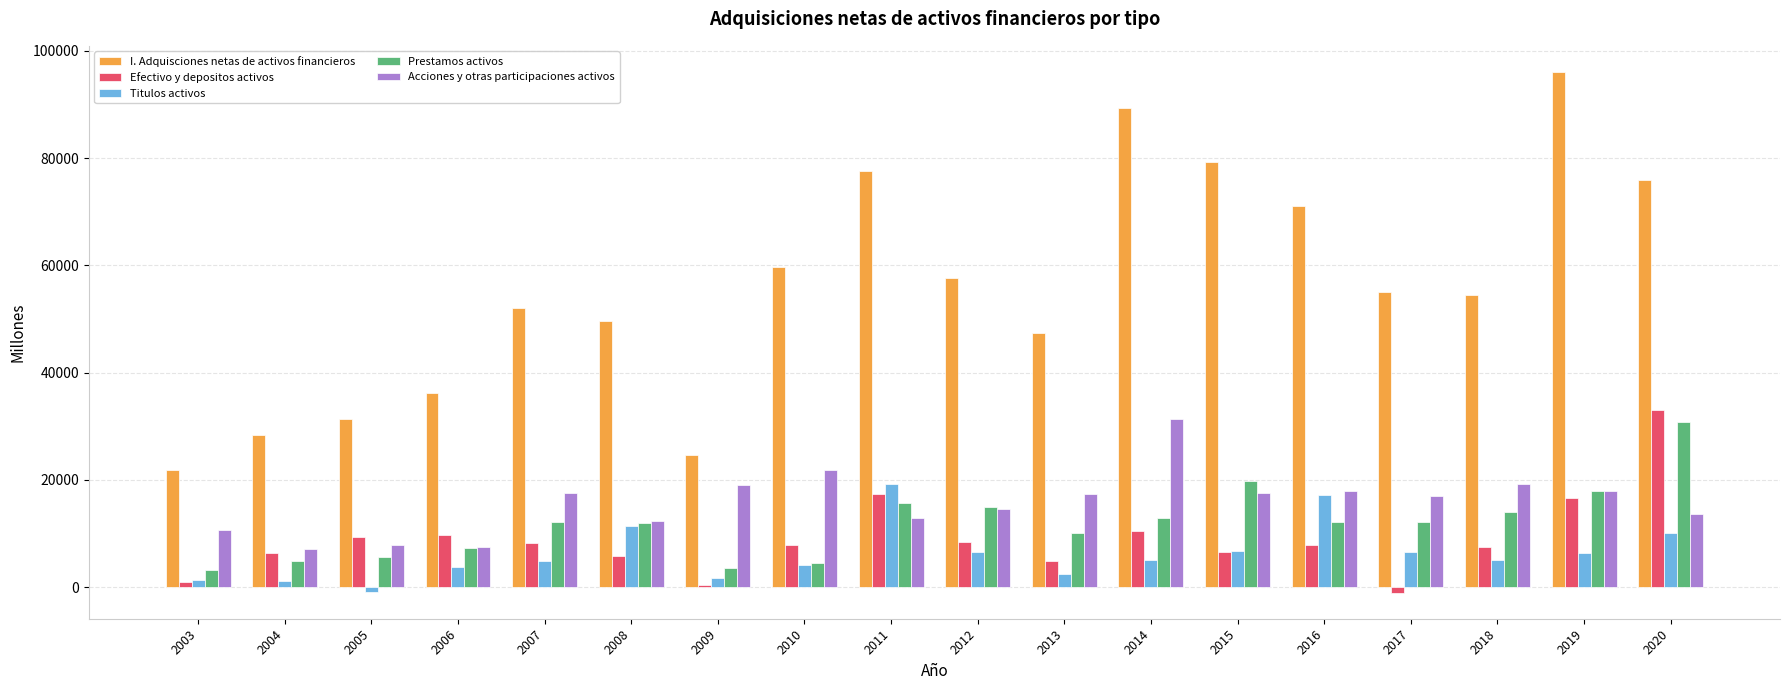

What are all the series names shown in the legend?

I. Adquisciones netas de activos financieros, Efectivo y depositos activos, Titulos activos, Prestamos activos, Acciones y otras participaciones activos